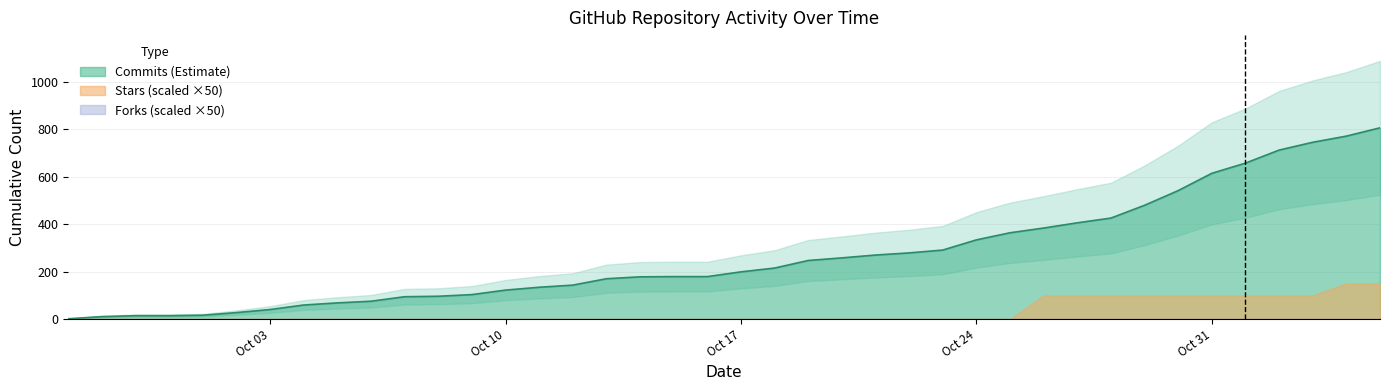

What is the average value of the Commits series?

268